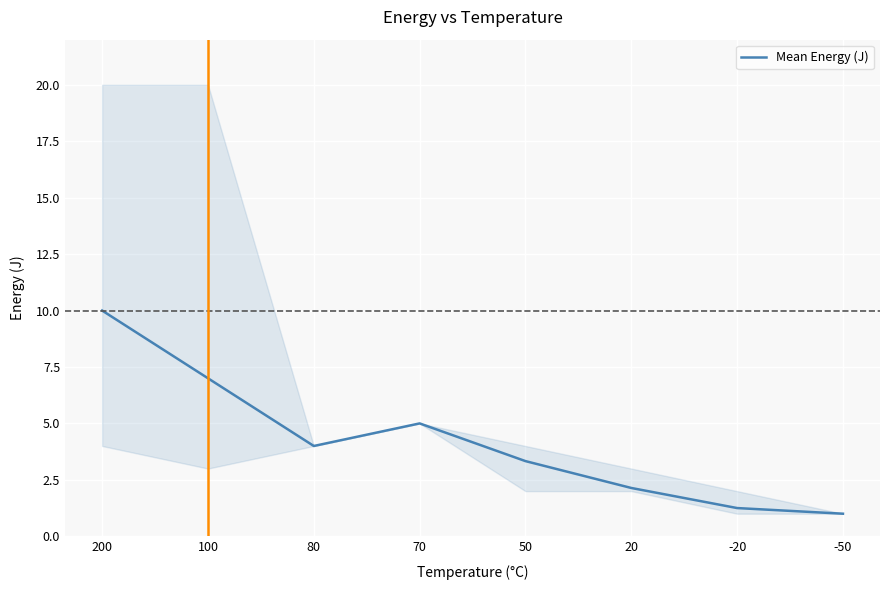

Reading left to right, transcribe all the data shown in this chart.

200=10.0	100=7.0	80=4.0	70=5.0	50=3.3	20=2.1	-20=1.2	-50=1.0